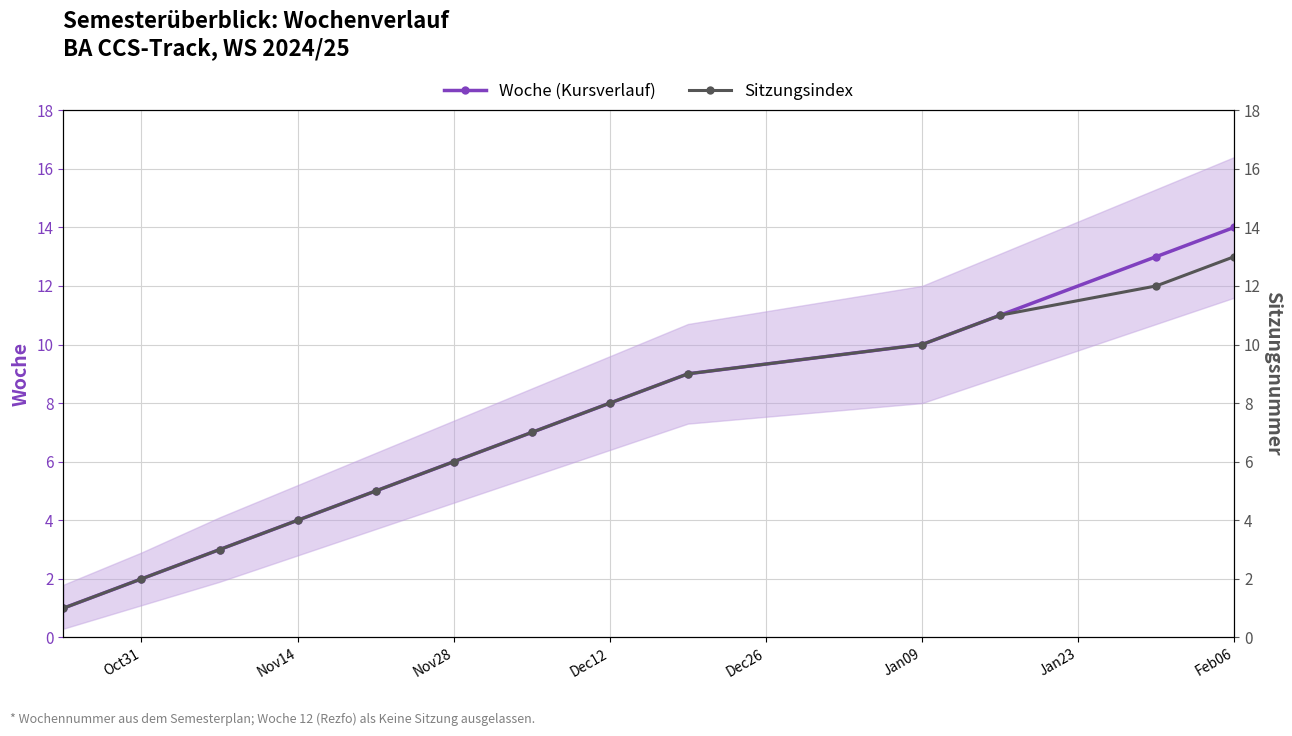

True or false: Sitzungsindex has more than 1 interior local peaks.

False